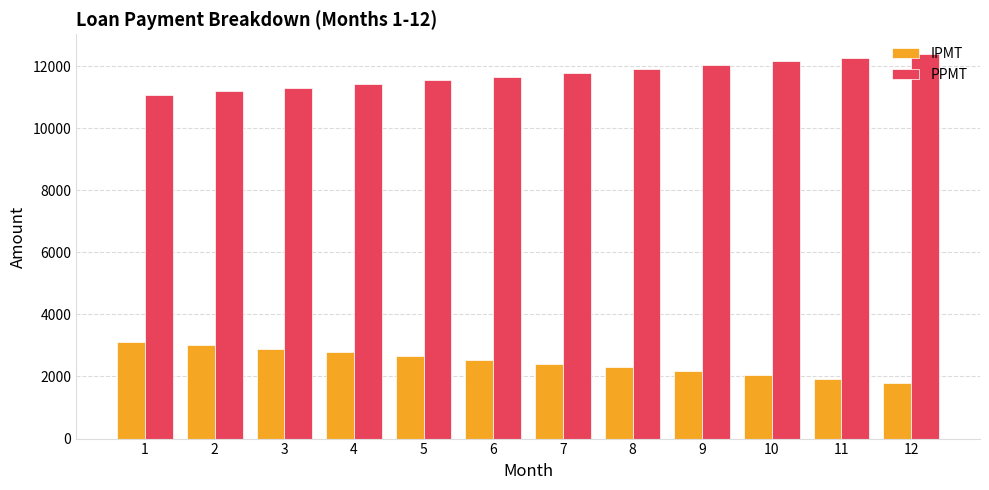

At 6, list the series in order from smallest to largest.

IPMT, PPMT